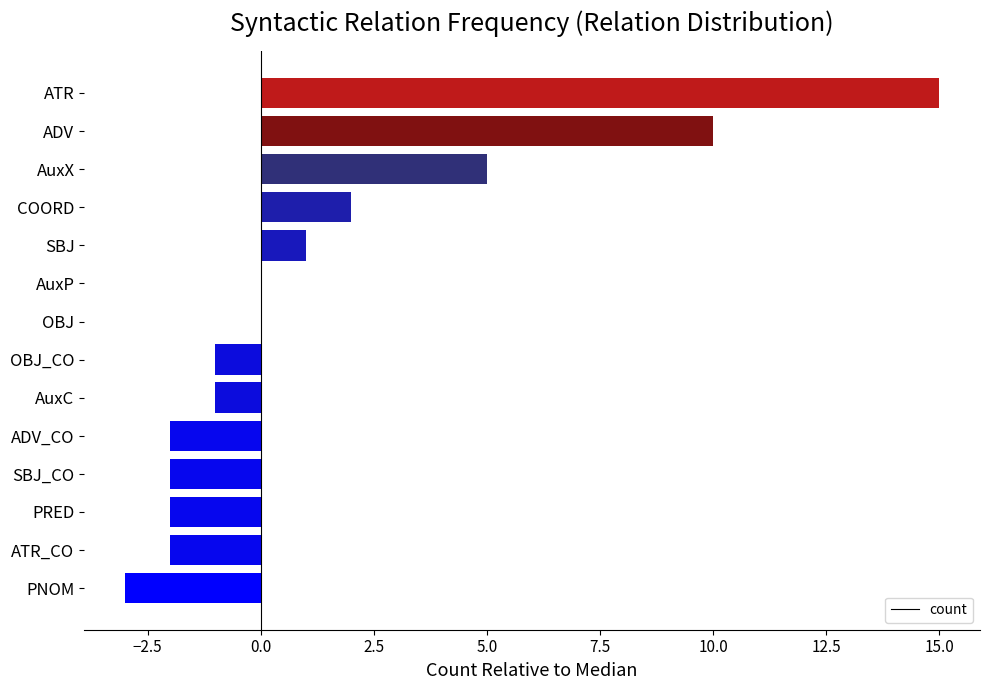

Which category has the highest value across all series?

ATR